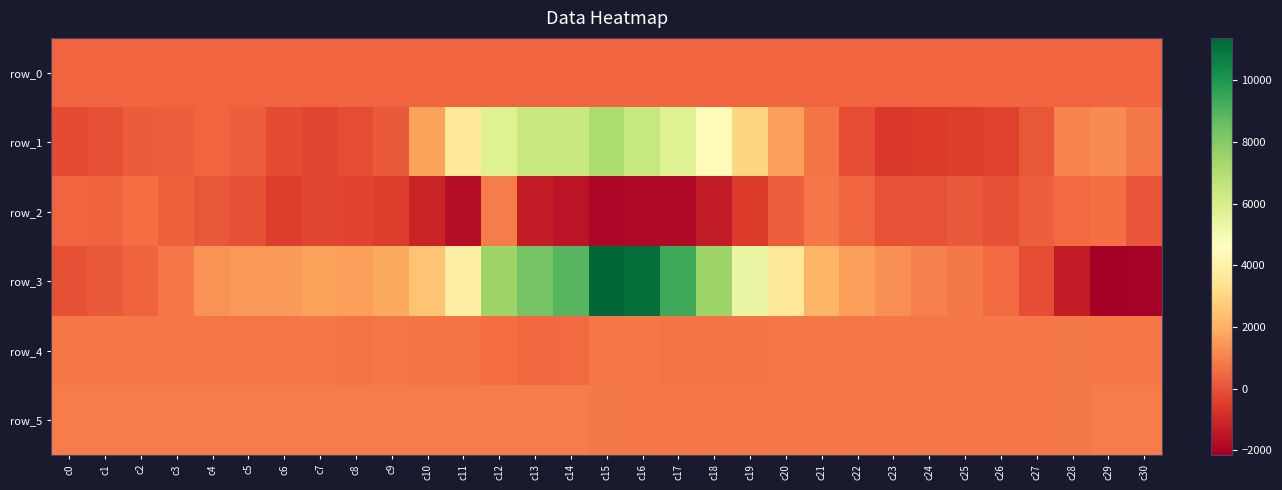

What is the maximum value shown in the chart?

11373.0